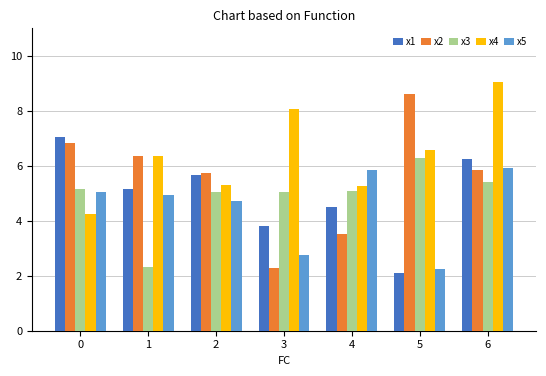

At which label does x4 first exceed 6?

1